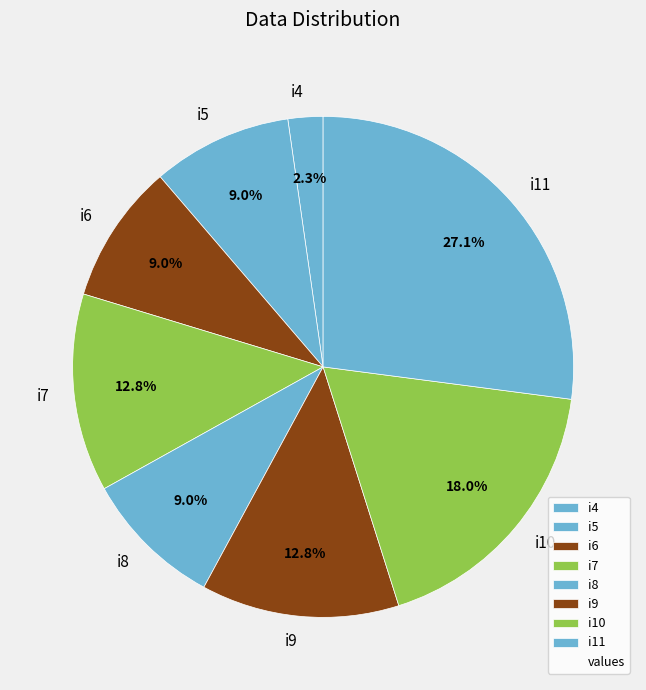

To the nearest percent, what portion does i5 represent?

9%